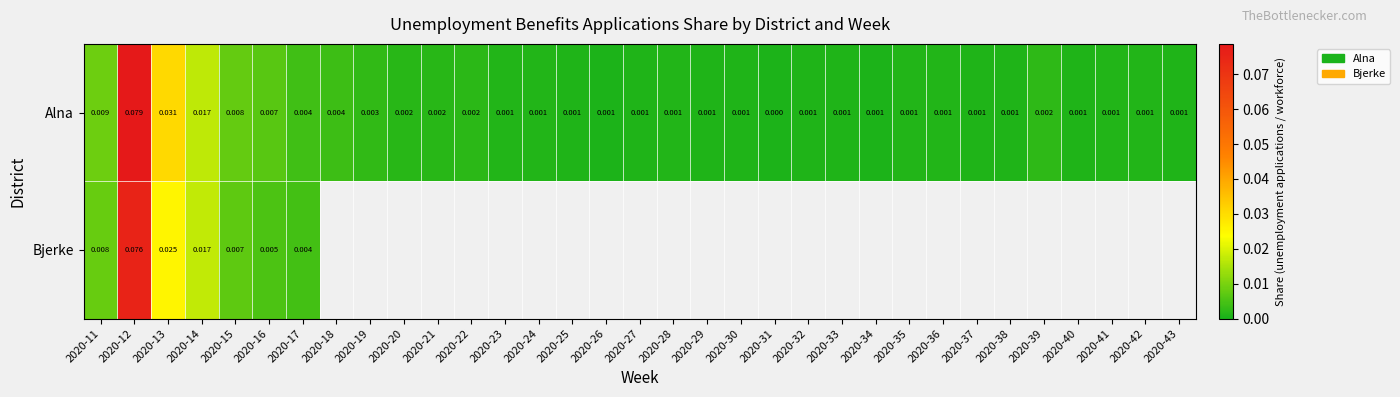

Which has a higher value, 2020-21 or 2020-36?

2020-21